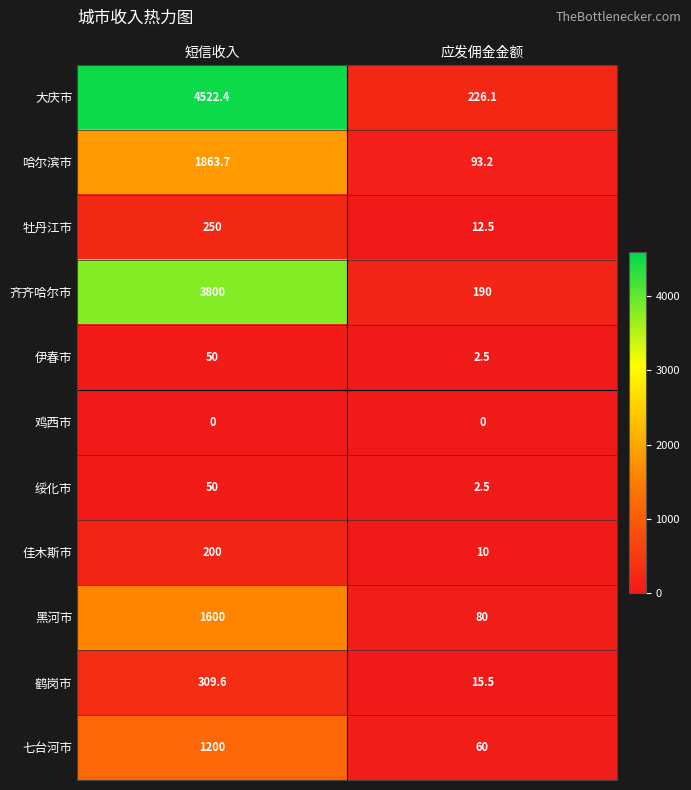

List the labels in order of 佳木斯市 value, largest first.

短信收入, 应发佣金金额